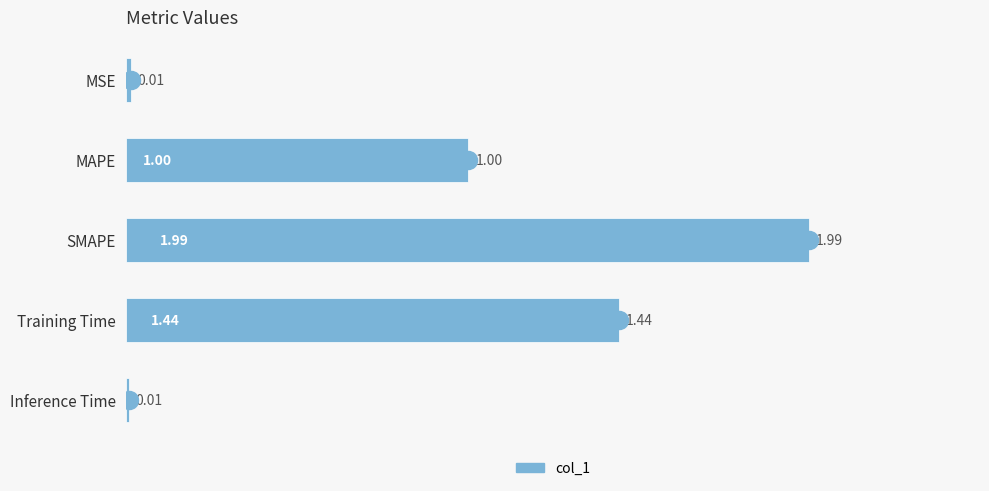

Where is the data nearest to the value 0?

Inference Time